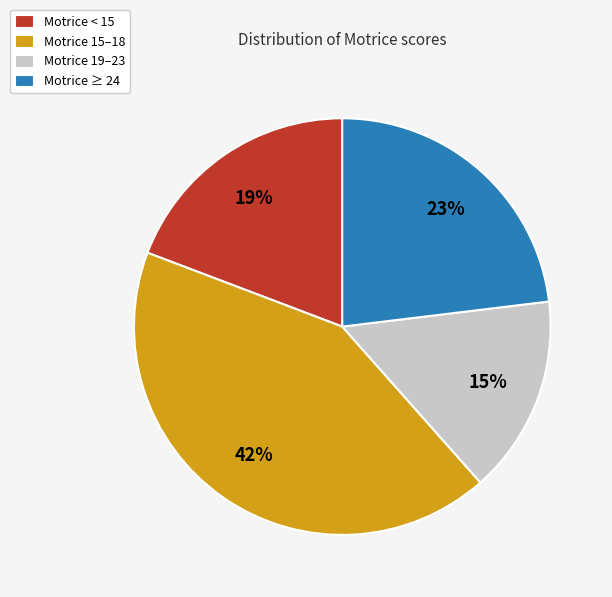

To the nearest percent, what is the average slice percentage?

25%